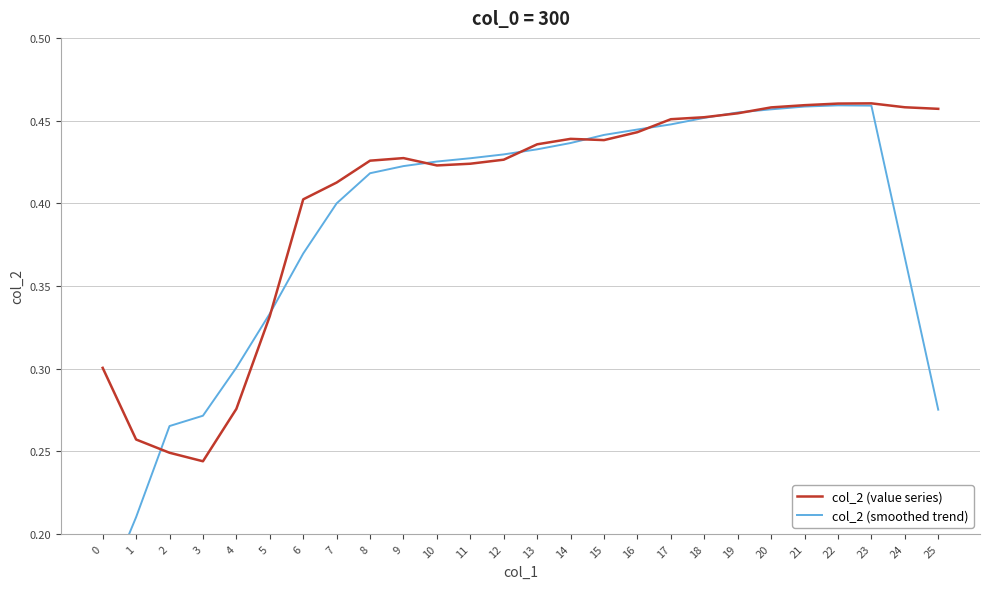

How many interior local peaks does the col_2 (smoothed trend) series have?

1